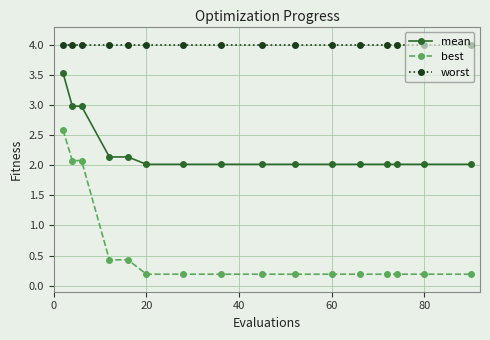

True or false: mean and worst cross at least once.

False